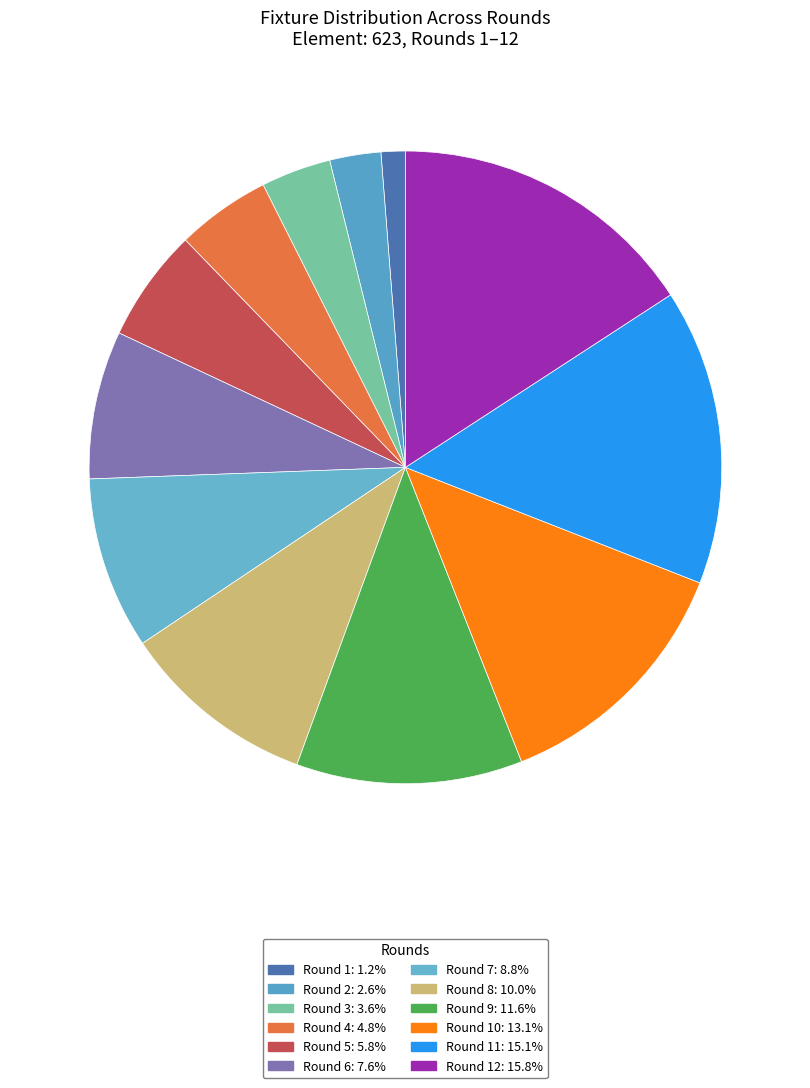

Count the number of slices in the pie.

12